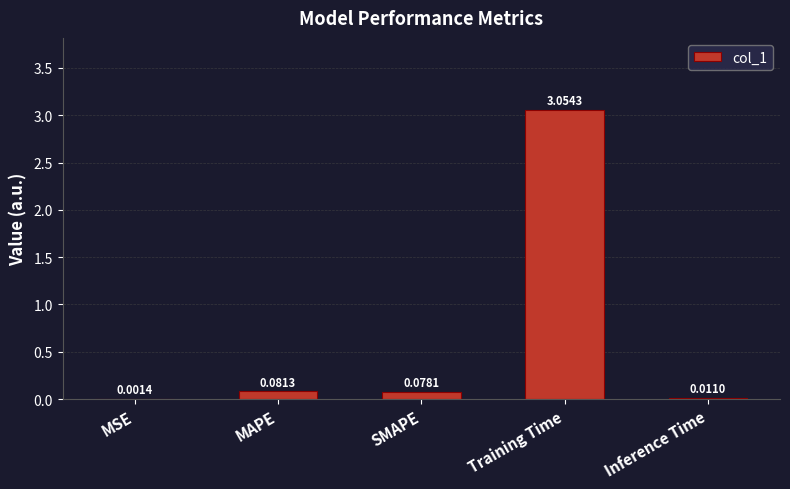

Where is the data nearest to the value 1?

MAPE